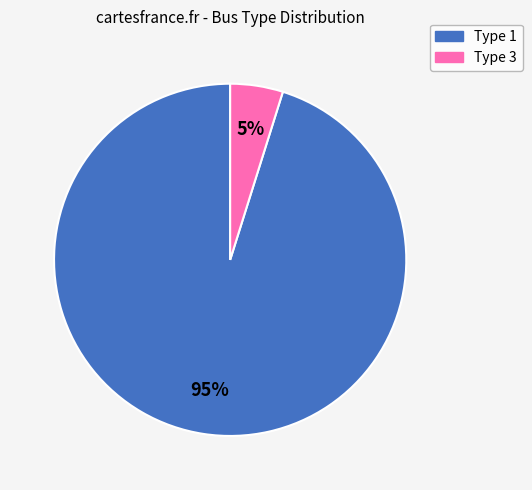

To the nearest percent, what is the difference between the largest and smallest slice percentages?

90%